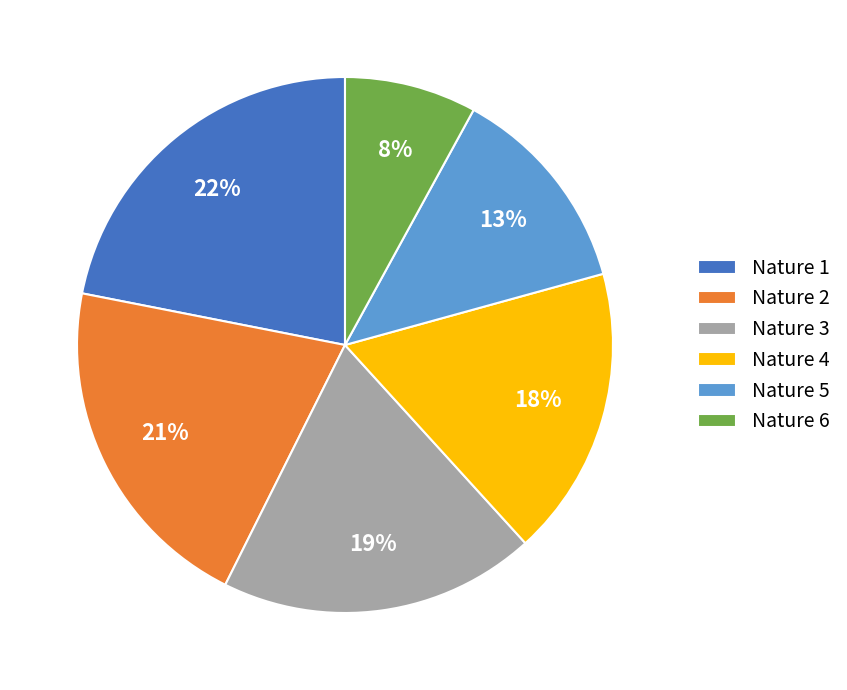

To the nearest percent, what is the combined percentage of Nature 6 and Nature 1?

30%